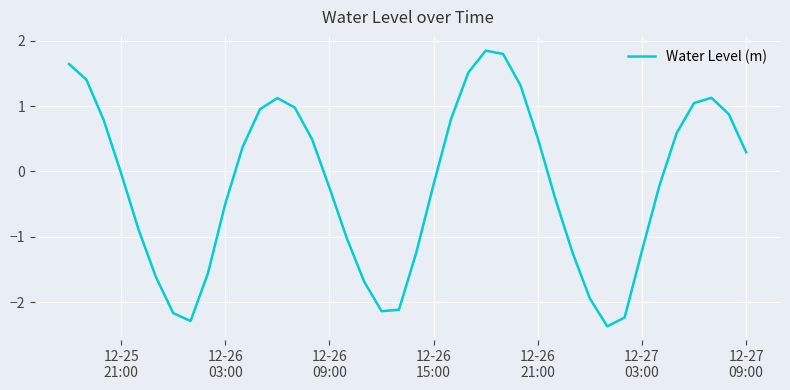

What is the smallest value displayed?

-2.4